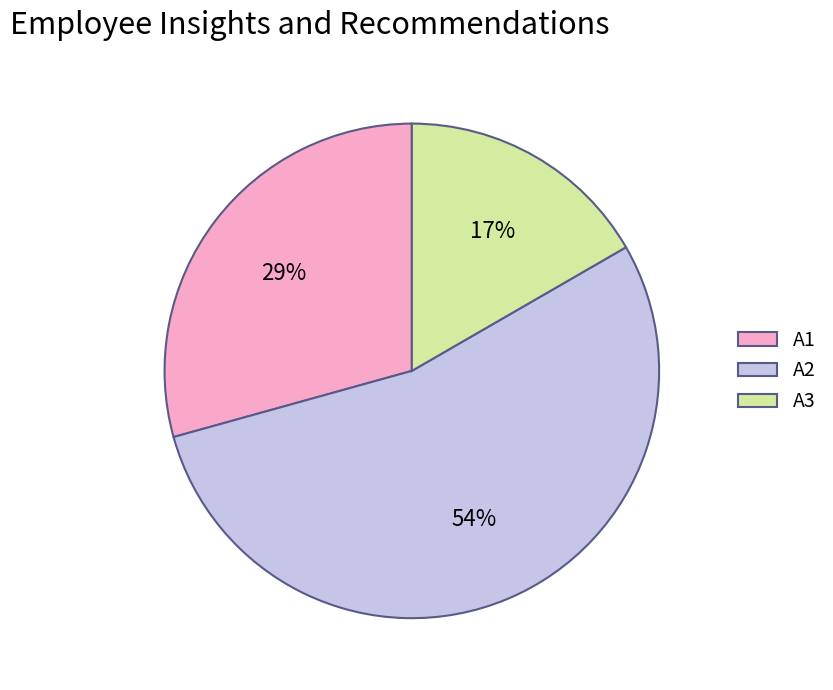

To the nearest percent, what is the combined percentage of A2 and A3?

71%